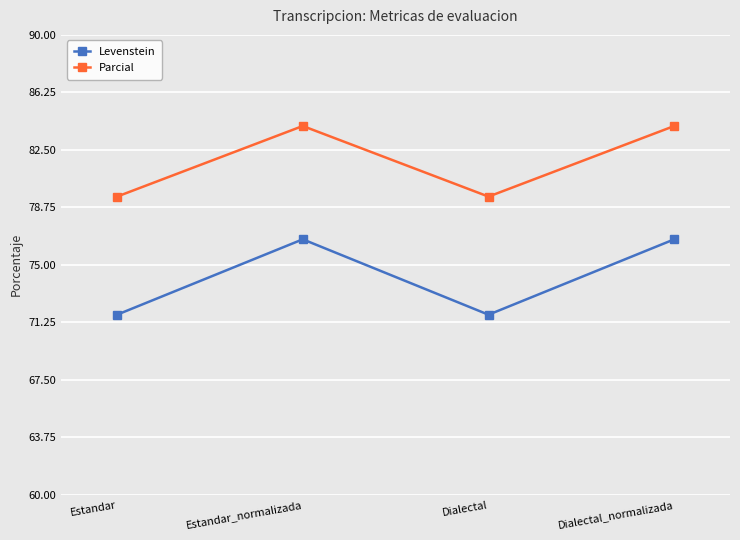

At which category does Levenstein reach its first local peak?

Estandar_normalizada